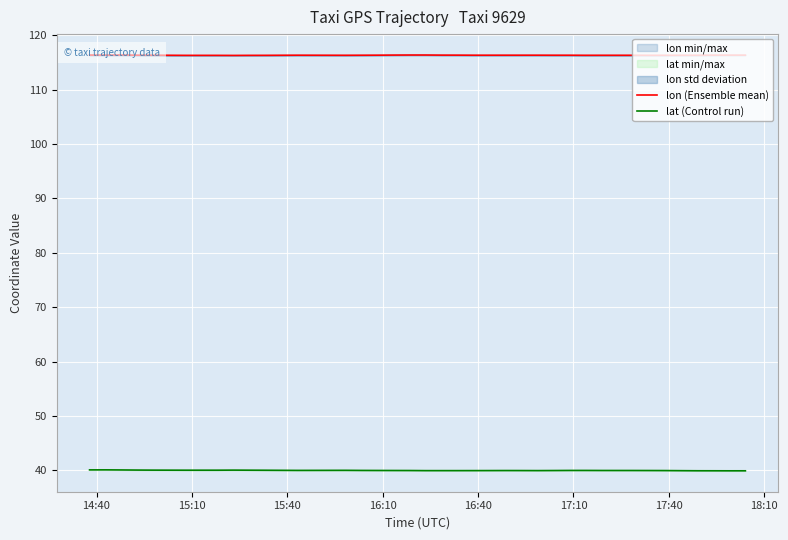

How many interior local valleys does the lon (Ensemble mean) series have?

6